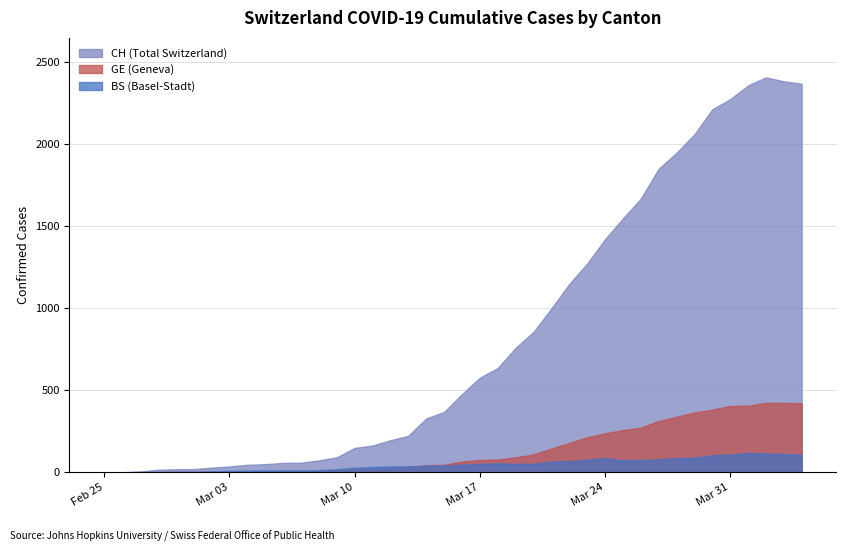

The GE series shows 23 at 16. True or false?

True